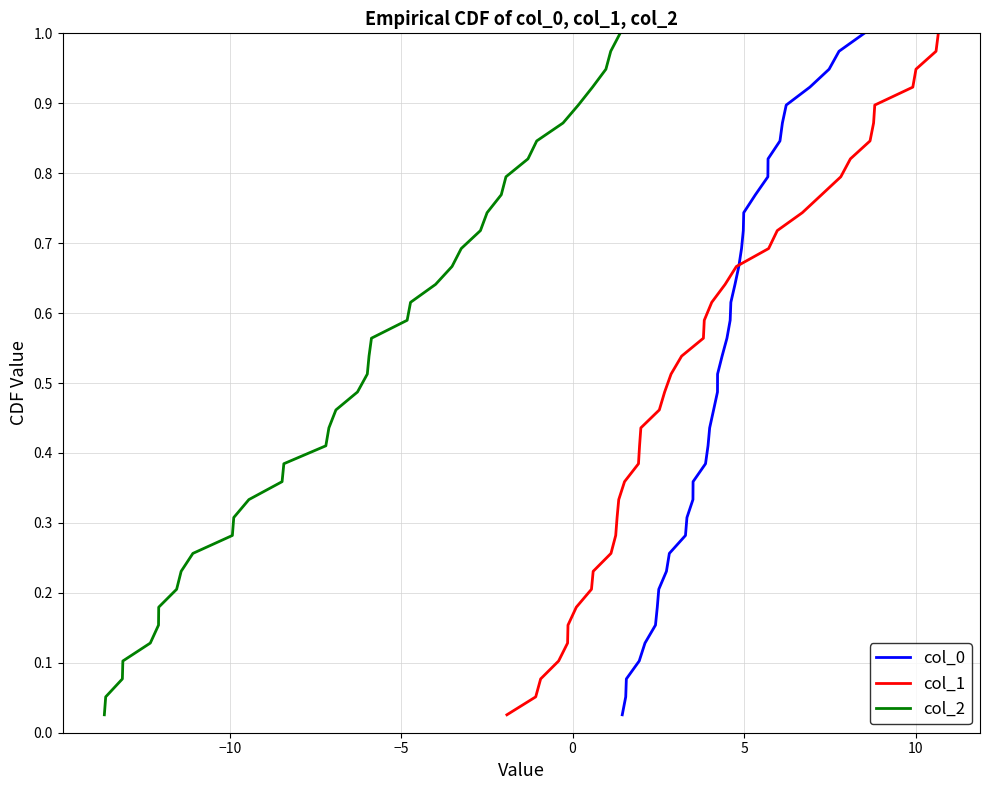

True or false: col_1 and col_2 cross at least once.

False